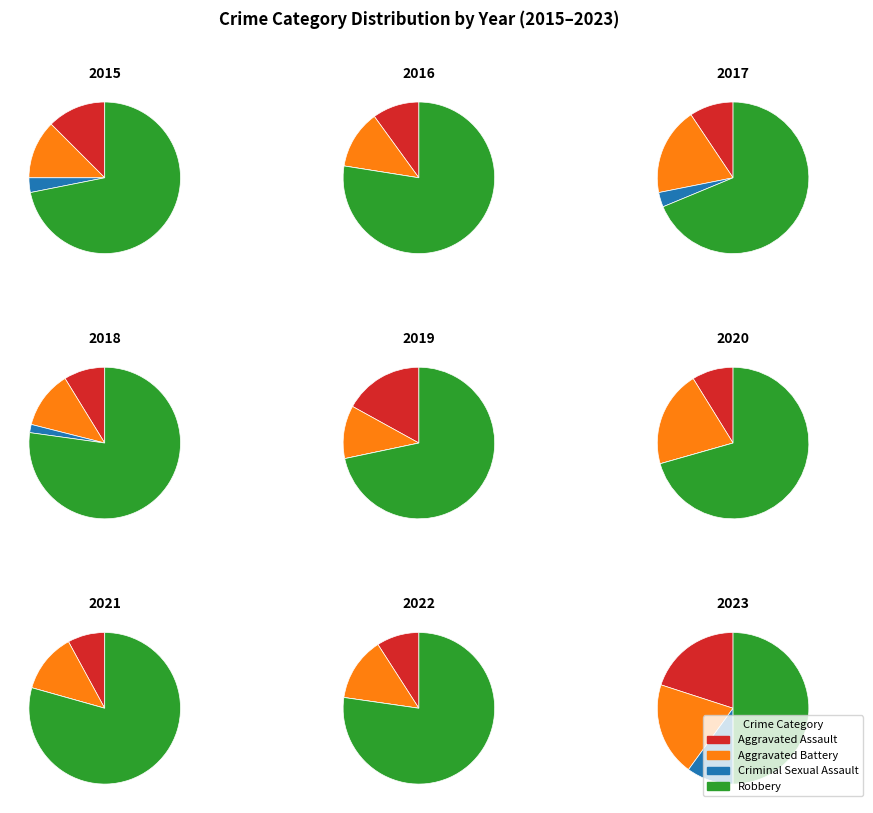

Do 4 and 7 together represent more than half of the pie?

No